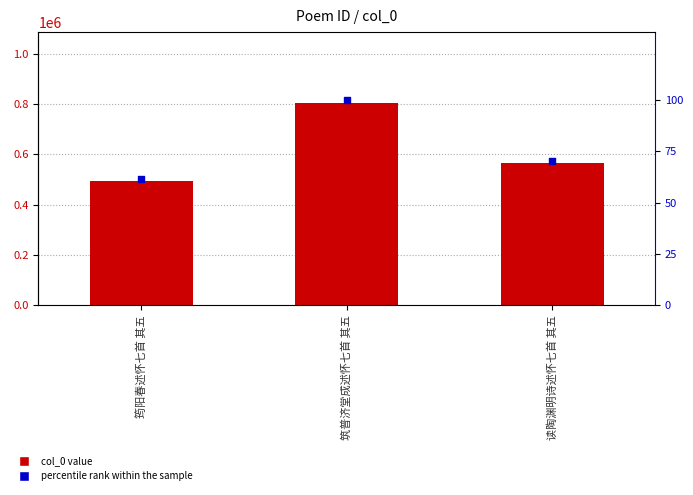

Which series contains the lowest Y value?

percentile rank within the sample